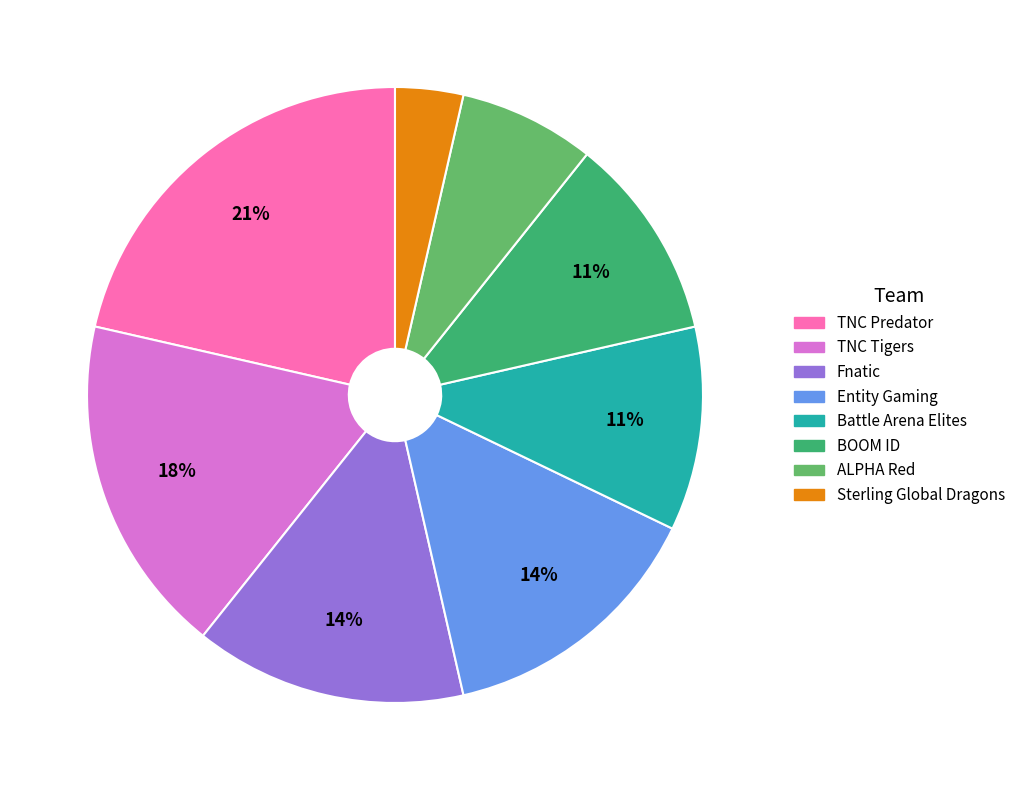

To the nearest percent, what is the average slice percentage?

12%